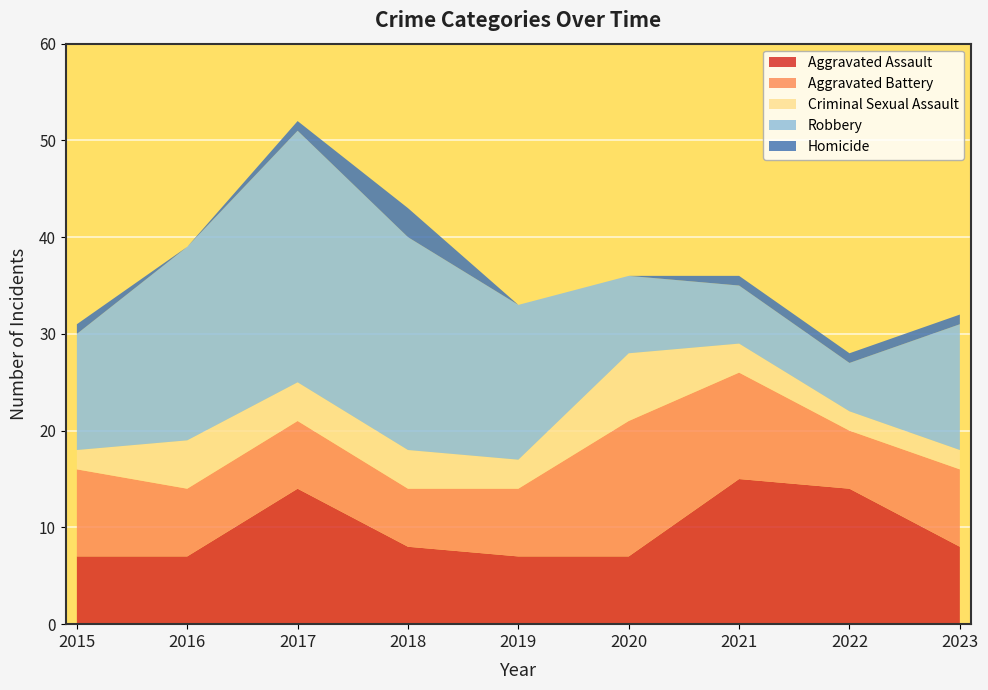

Reading right to left, list all the values displayed in this chart.

Aggravated Assault: 2023=8	2022=14	2021=15	2020=7	2019=7	2018=8	2017=14	2016=7	2015=7
Aggravated Battery: 2023=8	2022=6	2021=11	2020=14	2019=7	2018=6	2017=7	2016=7	2015=9
Criminal Sexual Assault: 2023=2	2022=2	2021=3	2020=7	2019=3	2018=4	2017=4	2016=5	2015=2
Robbery: 2023=13	2022=5	2021=6	2020=8	2019=16	2018=22	2017=26	2016=20	2015=12
Homicide: 2023=1	2022=1	2021=1	2020=0	2019=0	2018=3	2017=1	2016=0	2015=1